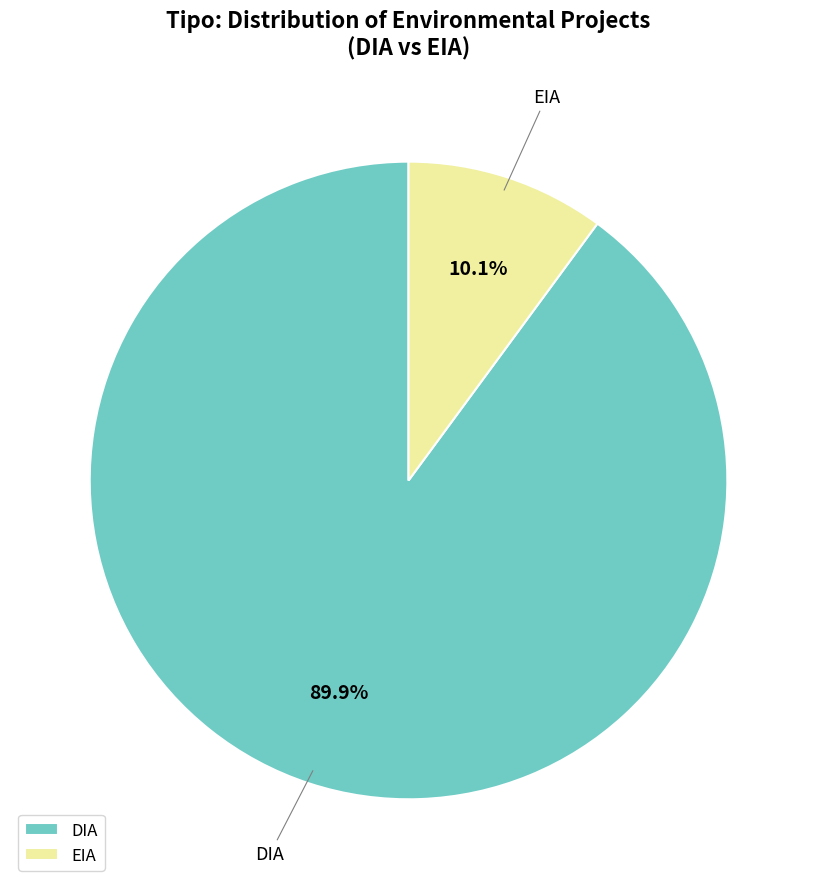

Is there a majority slice in this chart?

Yes